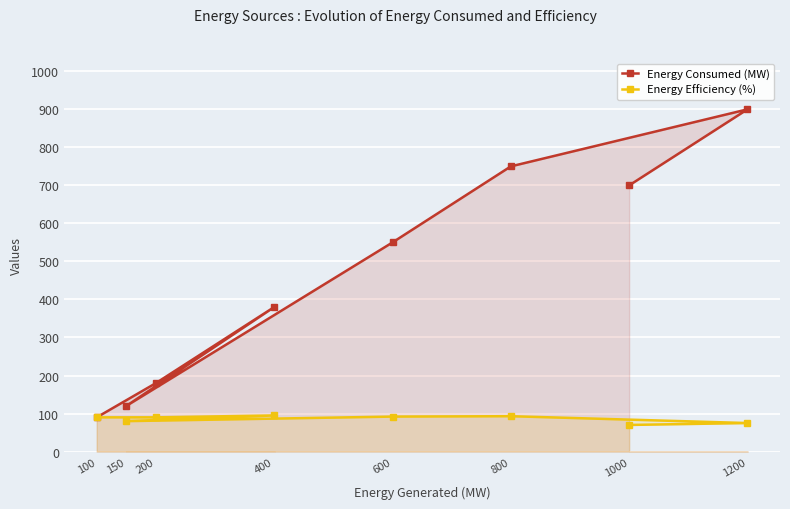

What are all the series names shown in the legend?

Energy Consumed (MW), Energy Efficiency (%)